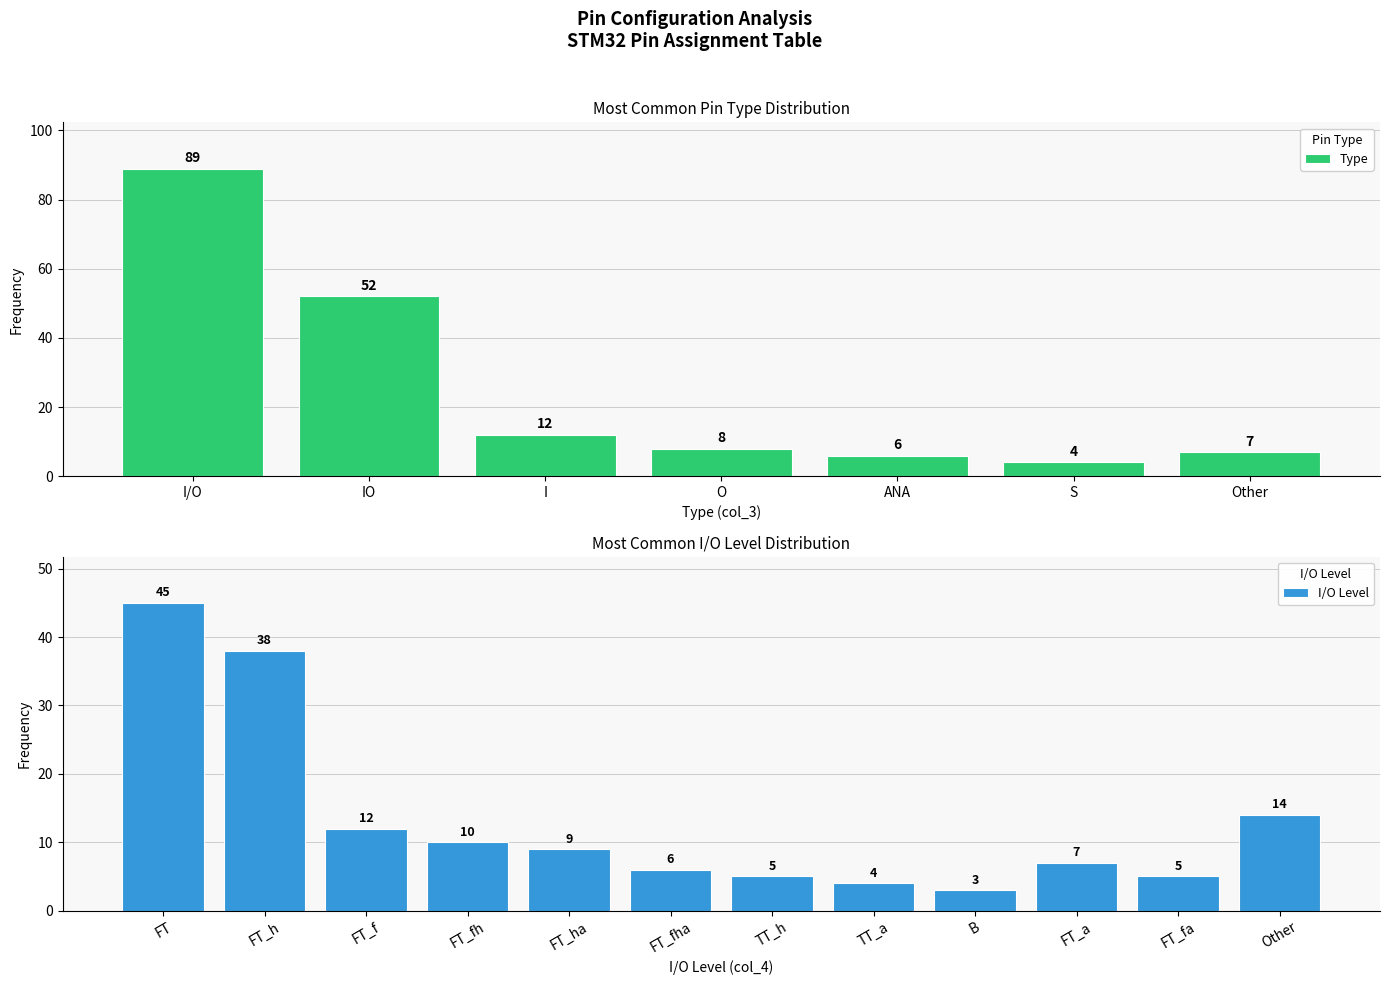

How many values are below 8?

3